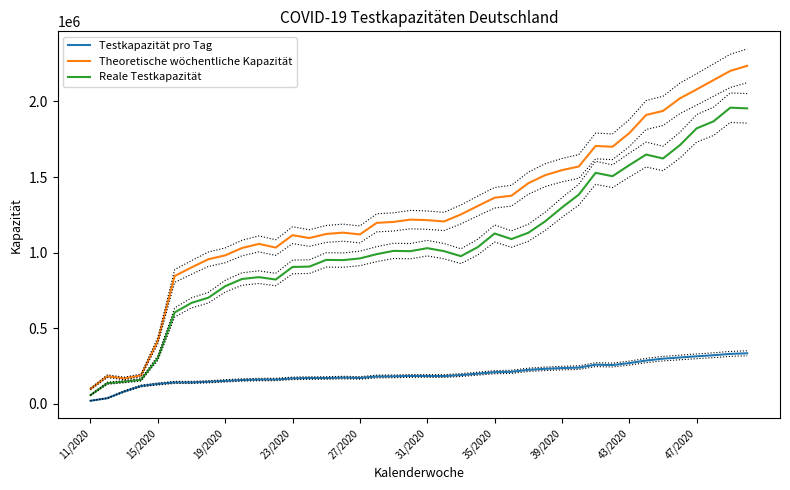

At 34, list the series in order from smallest to largest.

Testkapazität pro Tag, Reale Testkapazität, Theoretische wöchentliche Kapazität